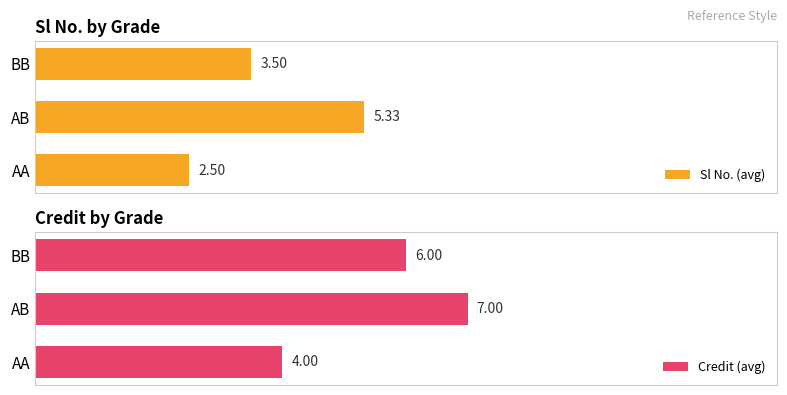

At which label does Sl No. (avg) reach its peak?

AB